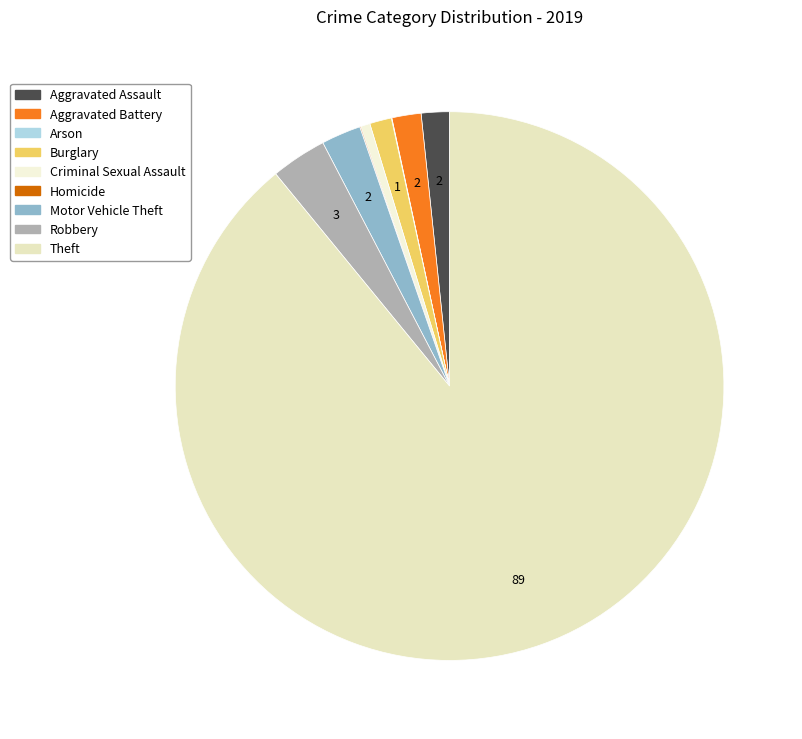

Does Arson account for over 50% of the chart?

No